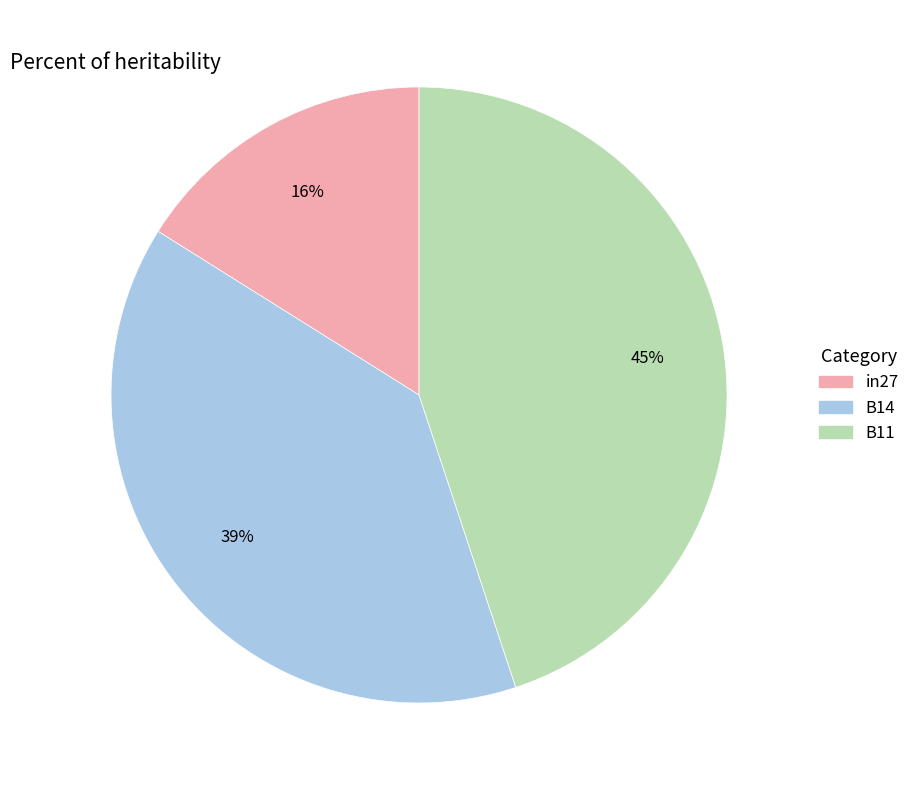

Is the sum of B14 and B11 greater than half?

Yes